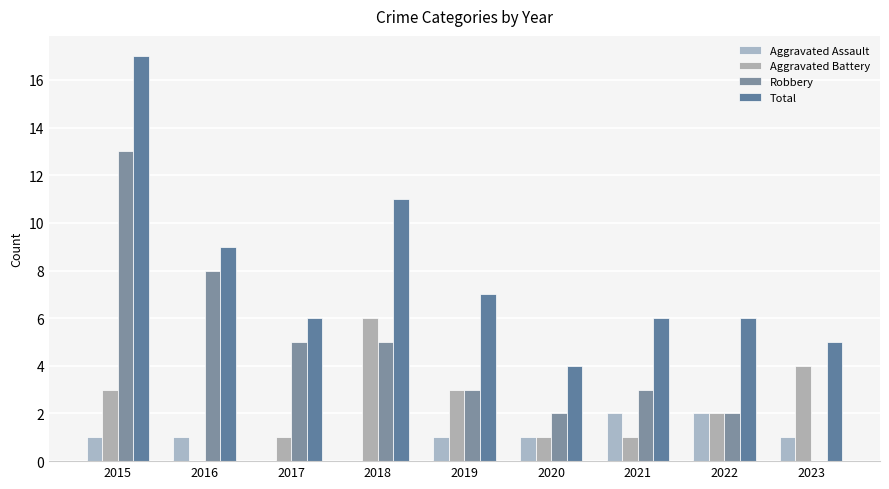

Count the number of categories in the chart.

9